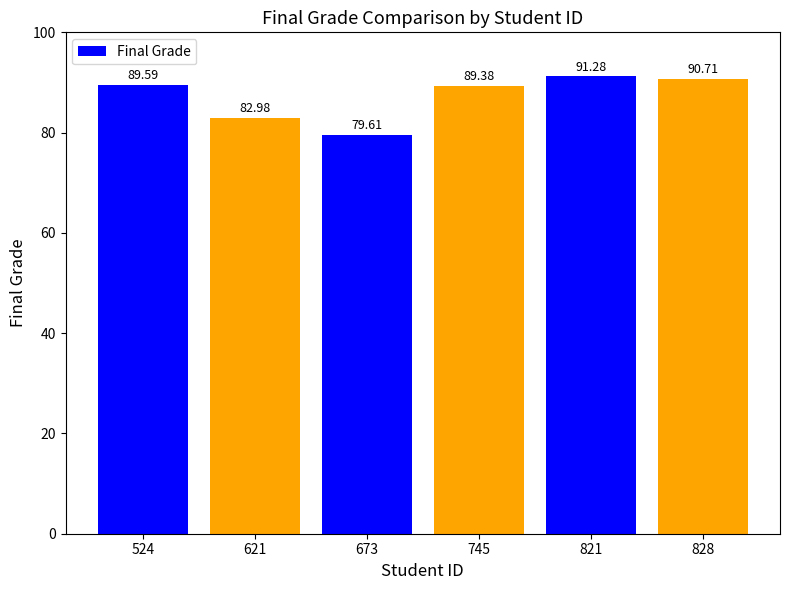

Does the chart contain stacked bars?

No